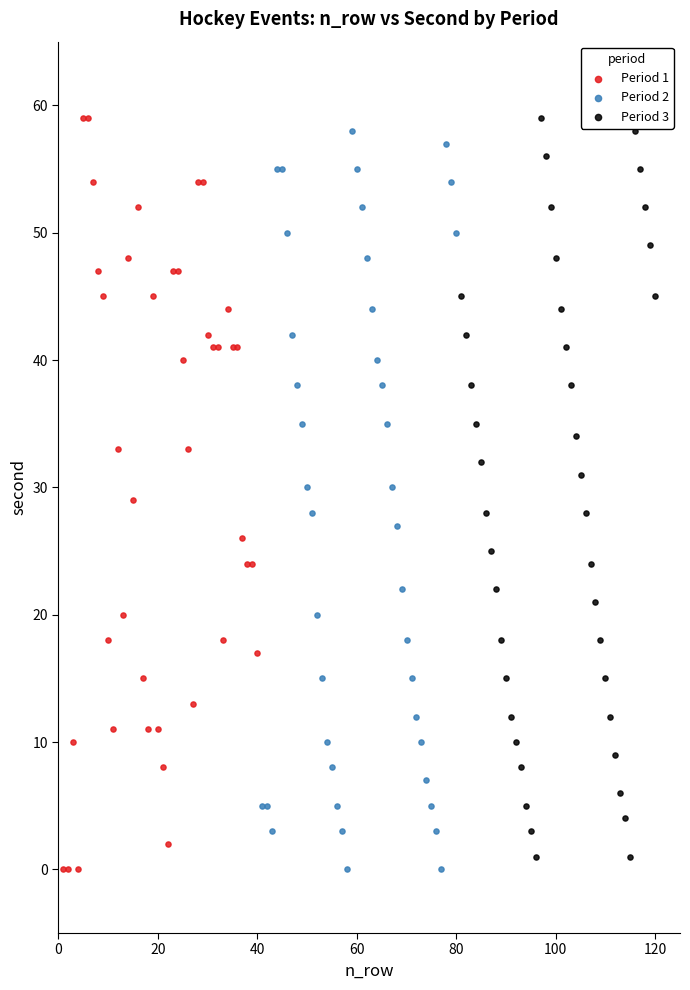

What are all the series names shown in the legend?

Period 1, Period 2, Period 3